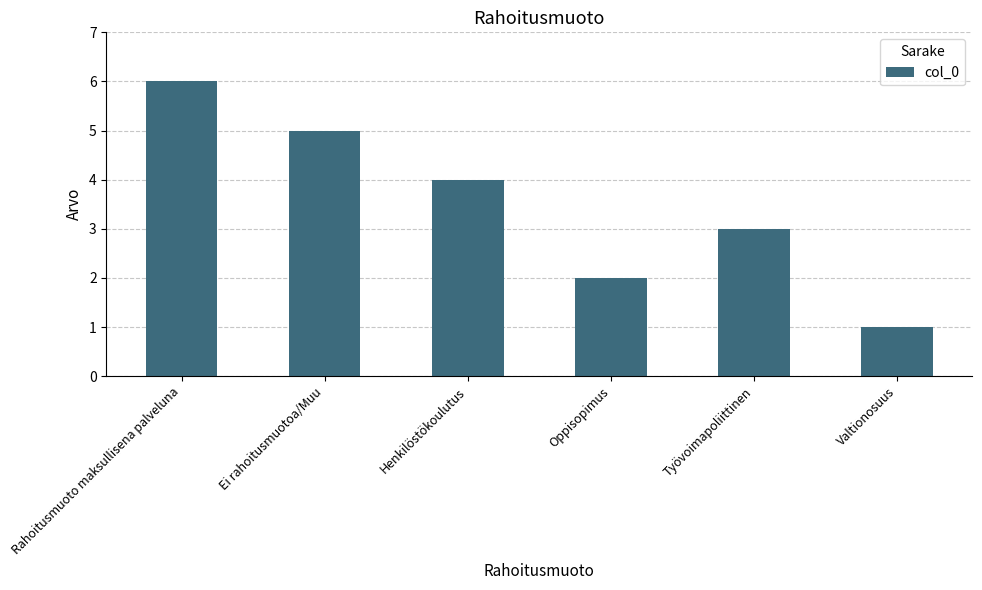

What is the value of the 6th bar from the left?

1